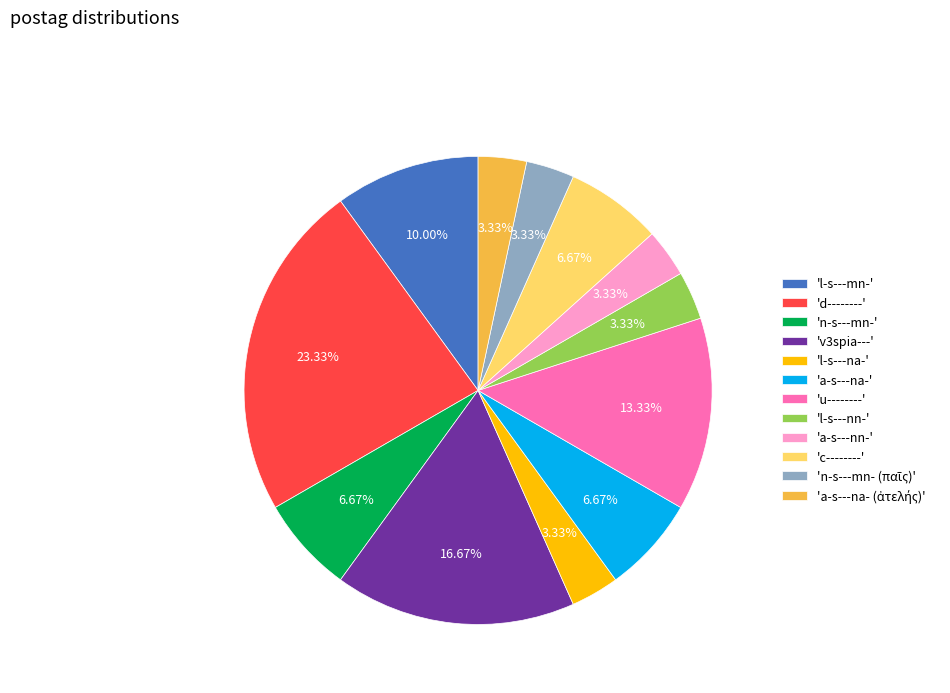

Which slice is the largest?

'd--------'